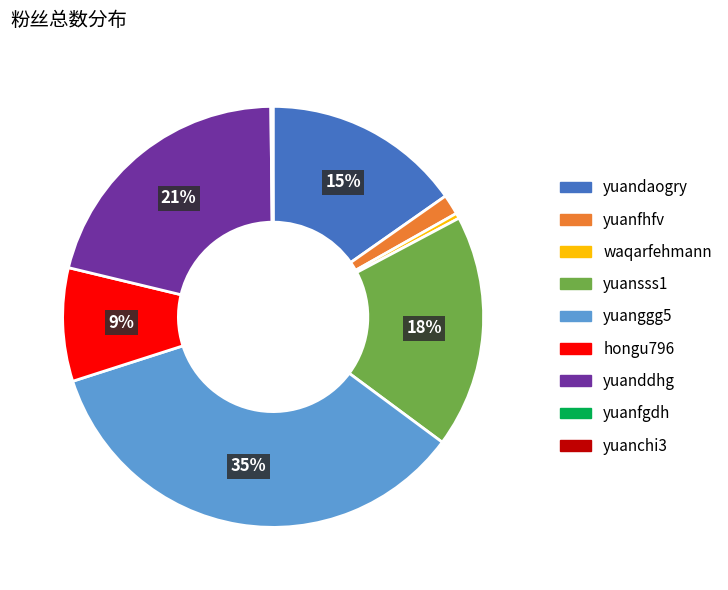

What percentage is the yuansss1 slice, to the nearest percent?

18%